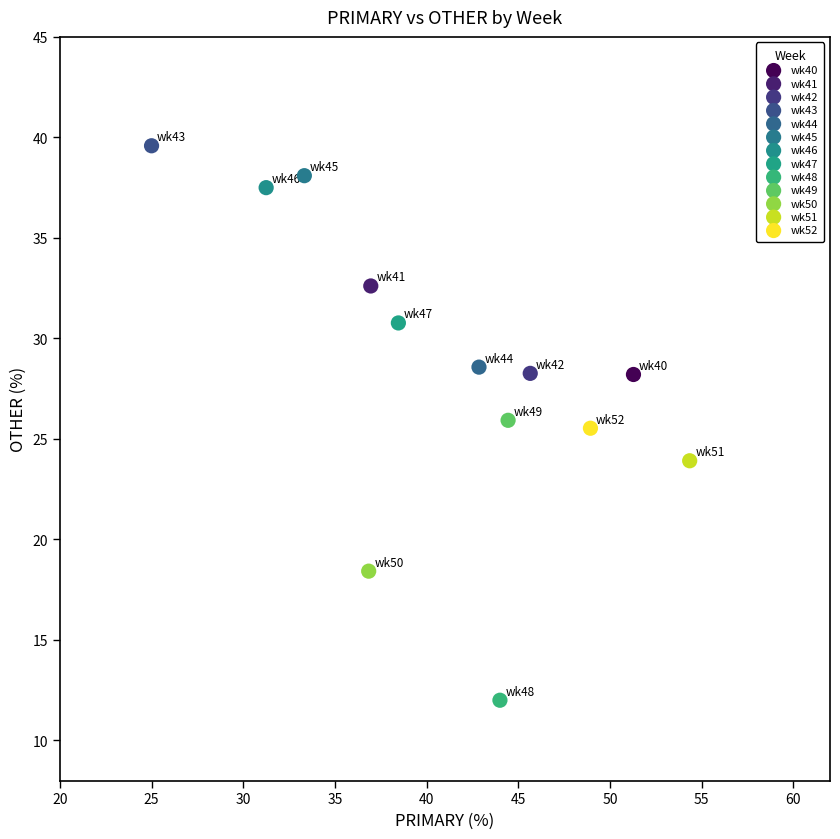

Which series reaches the minimum Y coordinate?

wk48